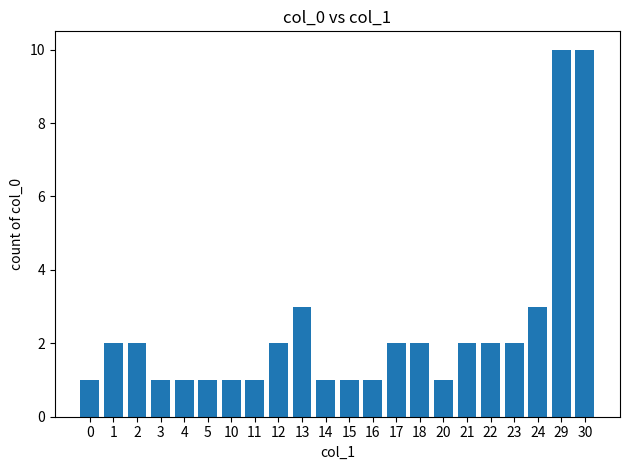

Reading right to left, transcribe all the data shown in this chart.

30=10	29=10	24=3	23=2	22=2	21=2	20=1	18=2	17=2	16=1	15=1	14=1	13=3	12=2	11=1	10=1	5=1	4=1	3=1	2=2	1=2	0=1